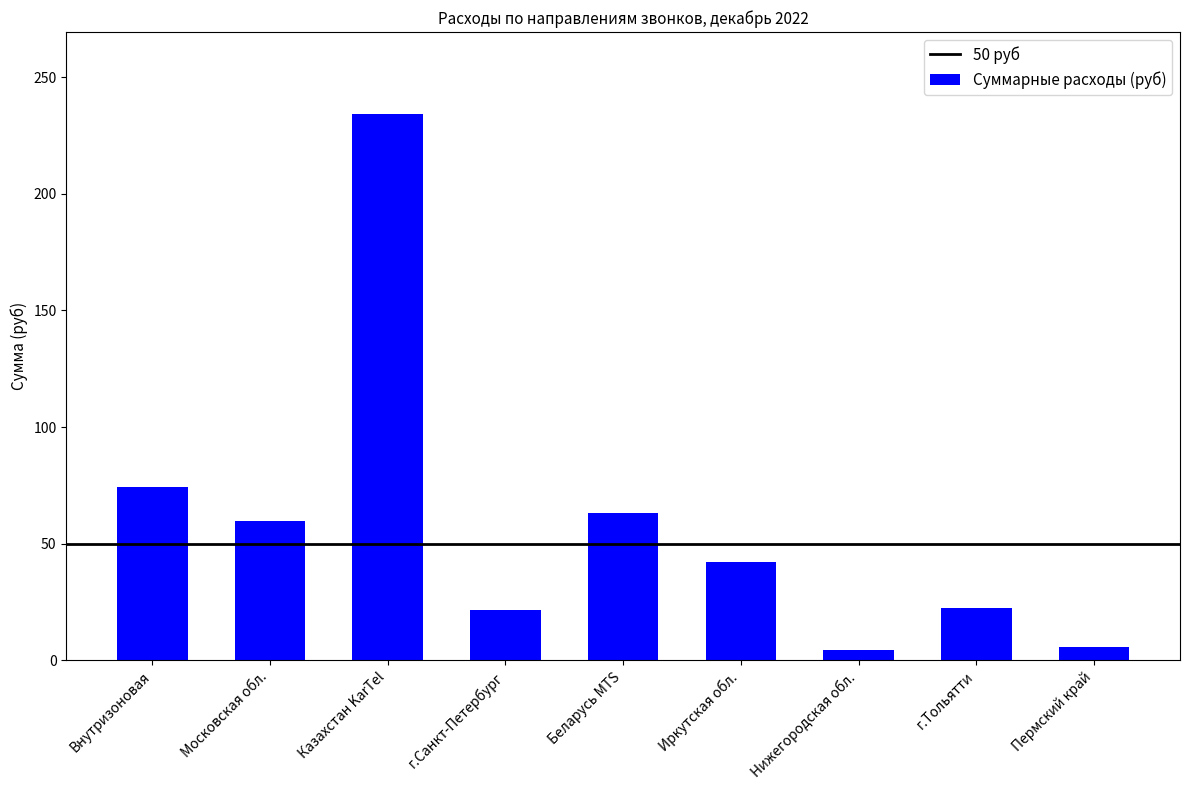

What is the ratio of the value at г.Тольятти to the value at Пермский край?

4.0